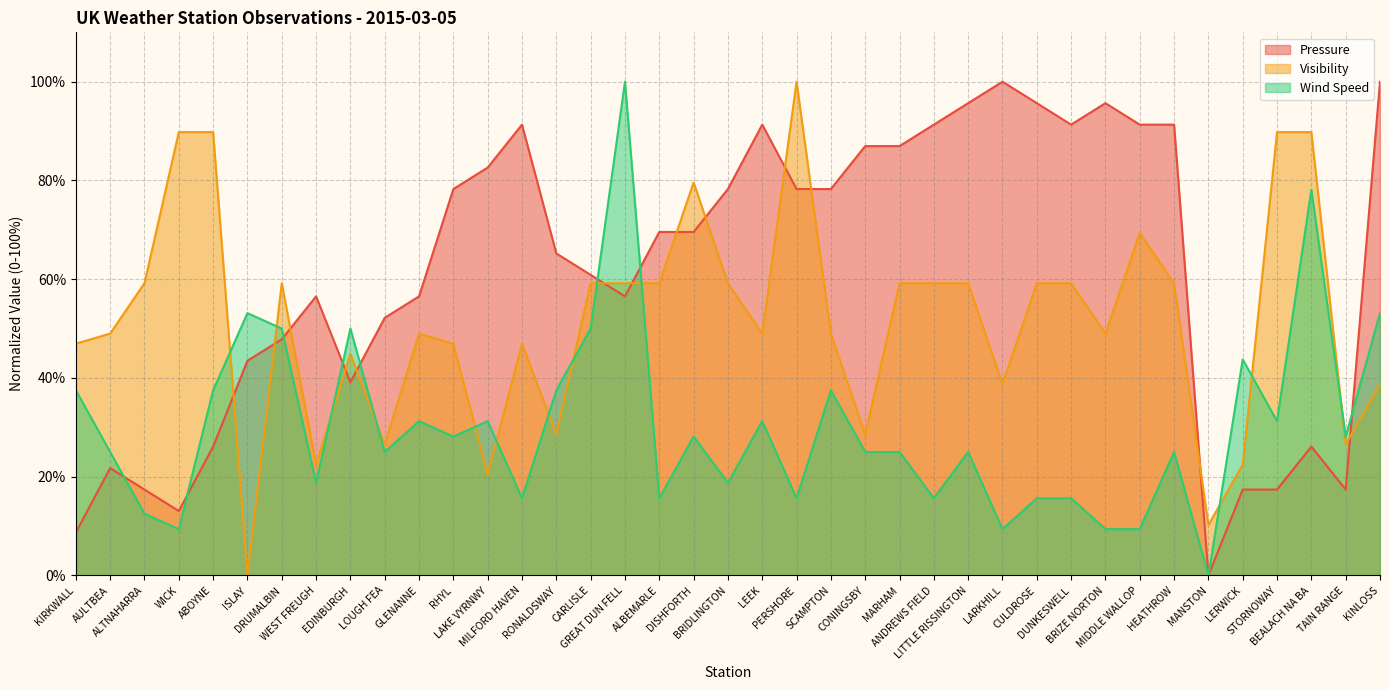

Which series has the largest total across all categories?

Pressure